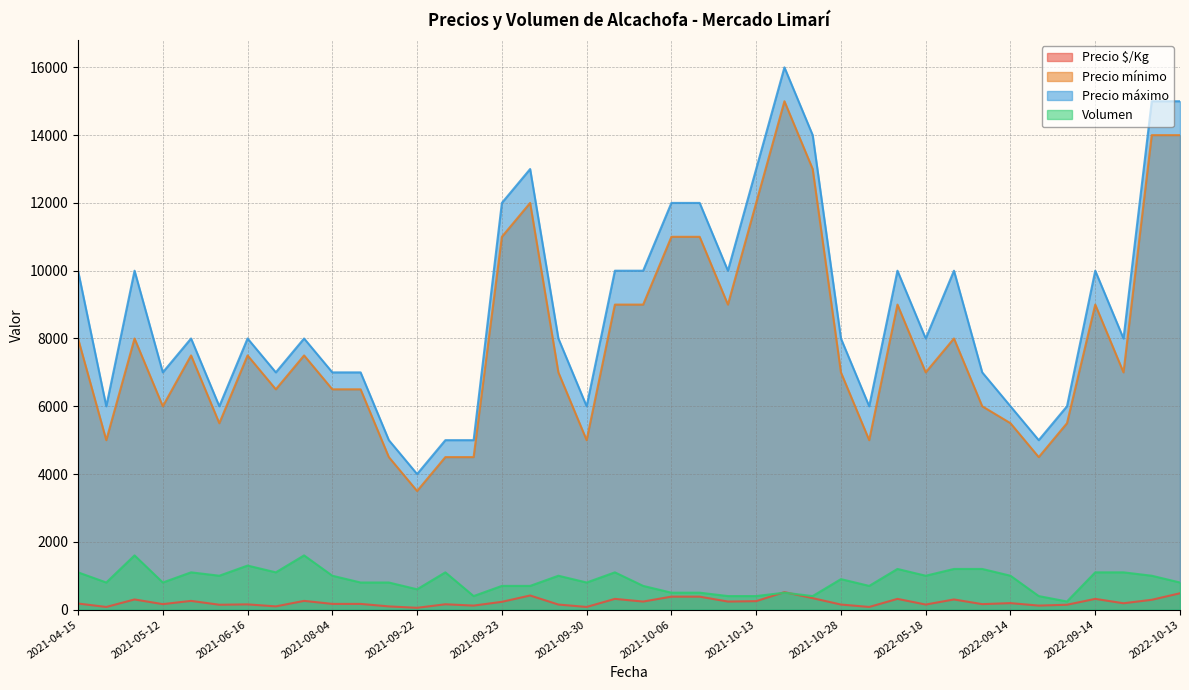

At which label is Volumen closest to 920?

2021-10-28